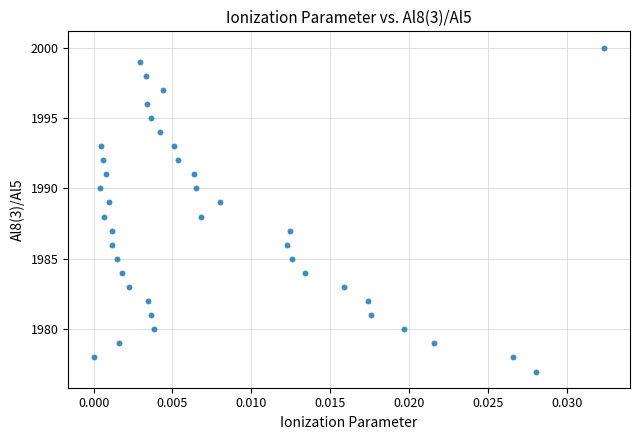

What is the range of Y values (max minus min)?

23